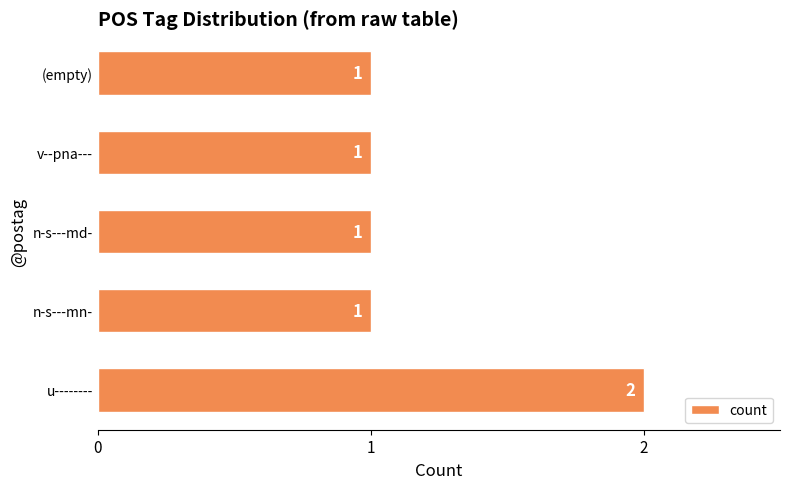

Reading bottom to top, what are all the values shown in this chart?

2	1	1	1	1